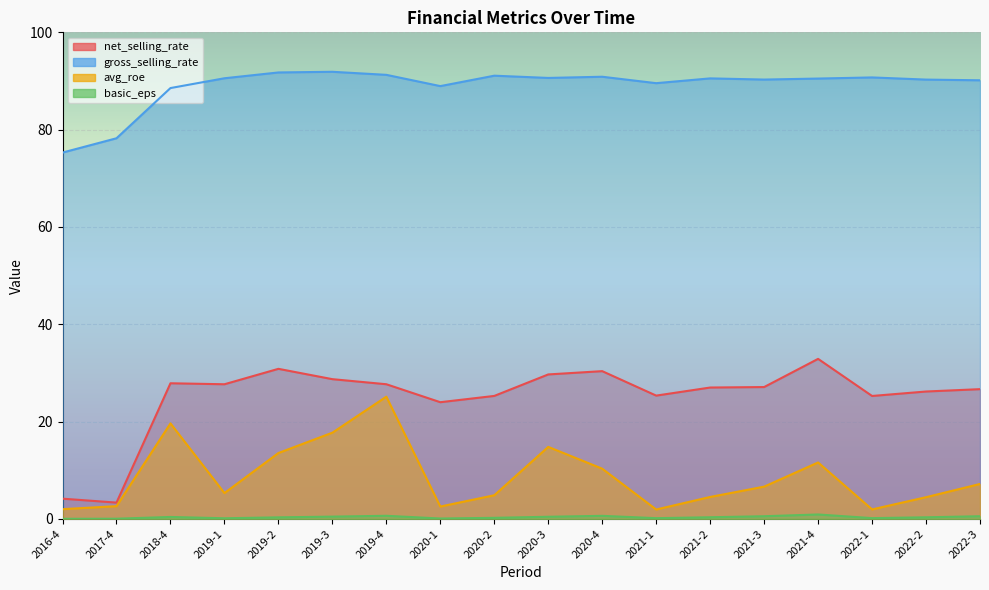

How many lines are shown in the chart?

4